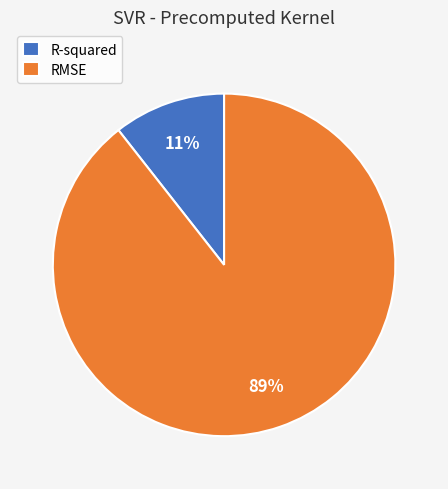

Is it true that R-squared is 11% of the pie?

True